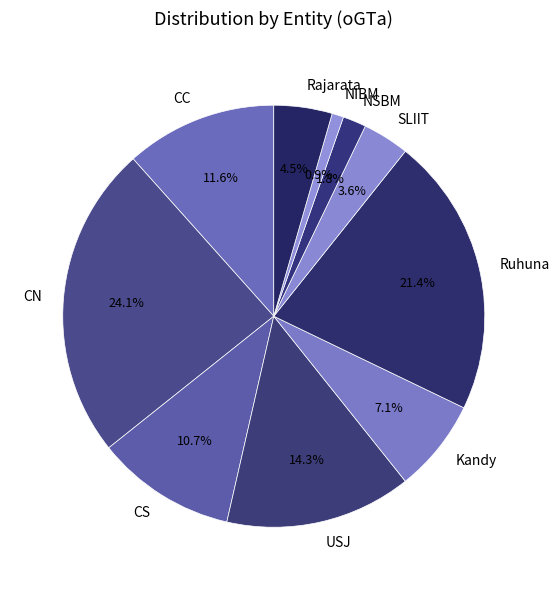

Which slice is the largest?

CN